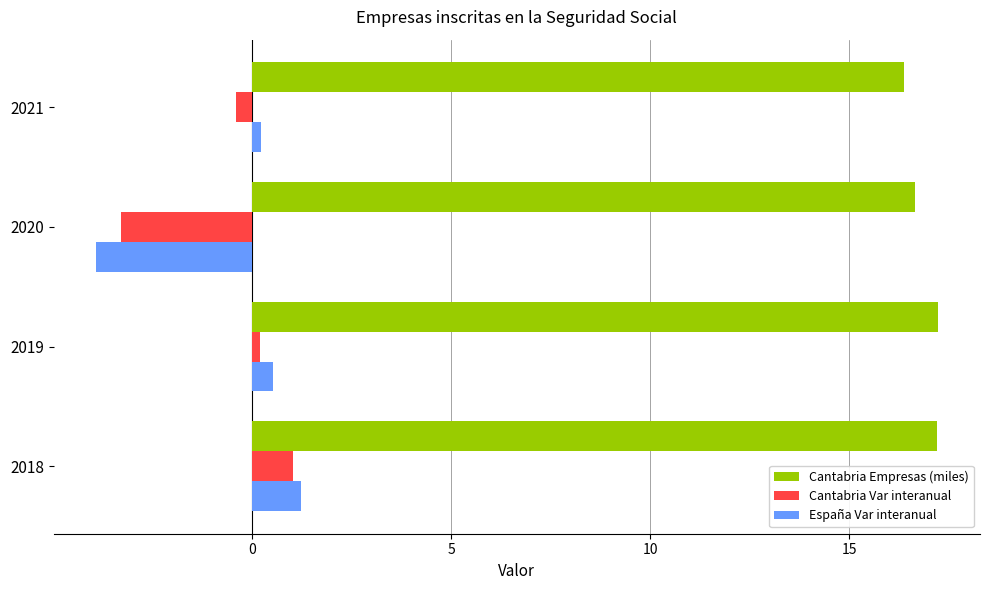

At which label is Cantabria Var interanual closest to -1?

2021